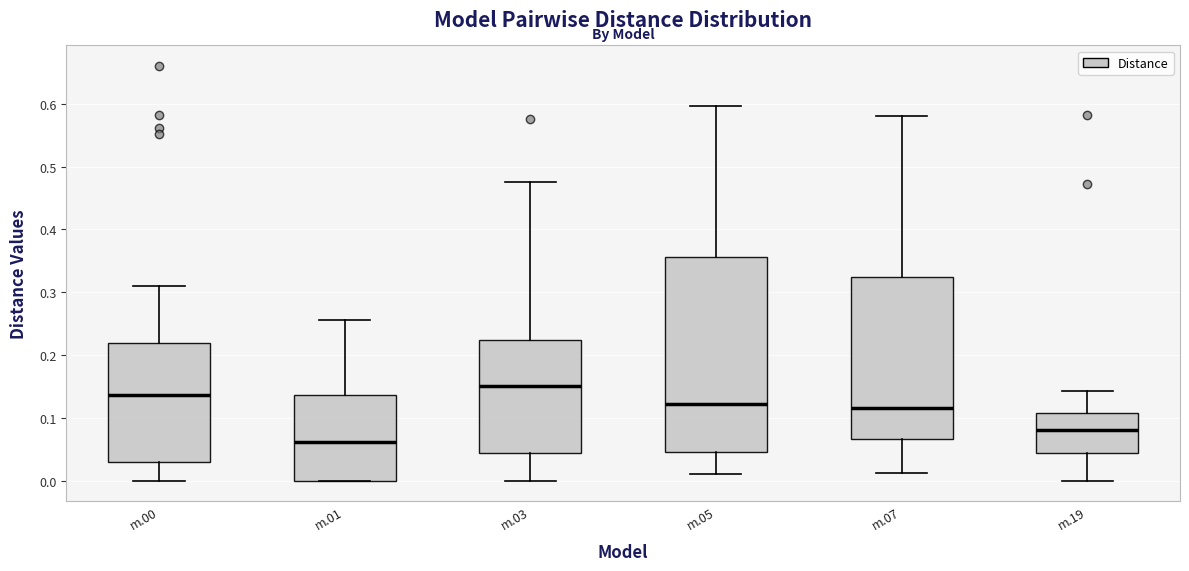

Reading left to right, transcribe this box plot: for each box, give where its median line is, the range the box spans, and where its two whiskers end, as read against the y-axis. The values are not printed on the chart, so give them approximately, as read against the axis.

m.00: median 0.14, box 0.03 to 0.22, whiskers 0.00 to 0.31
m.01: median 0.06, box 0.00 to 0.14, whiskers 0.00 to 0.26
m.03: median 0.15, box 0.04 to 0.22, whiskers 0.00 to 0.48
m.05: median 0.12, box 0.05 to 0.36, whiskers 0.01 to 0.60
m.07: median 0.12, box 0.07 to 0.32, whiskers 0.01 to 0.58
m.19: median 0.08, box 0.04 to 0.11, whiskers 0.00 to 0.14